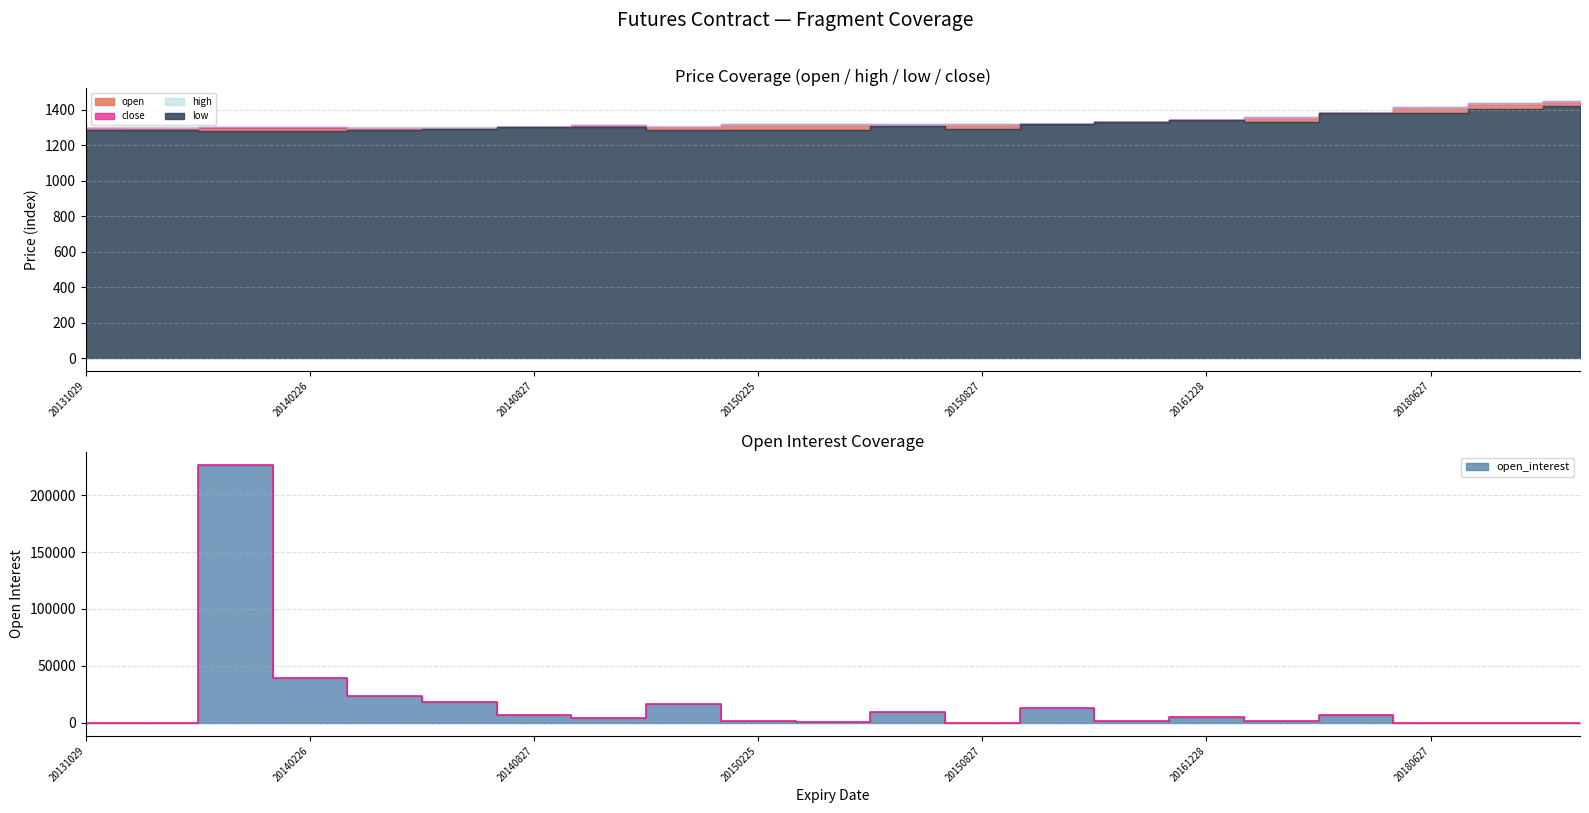

What is the average value of the open_interest series?

17940.9